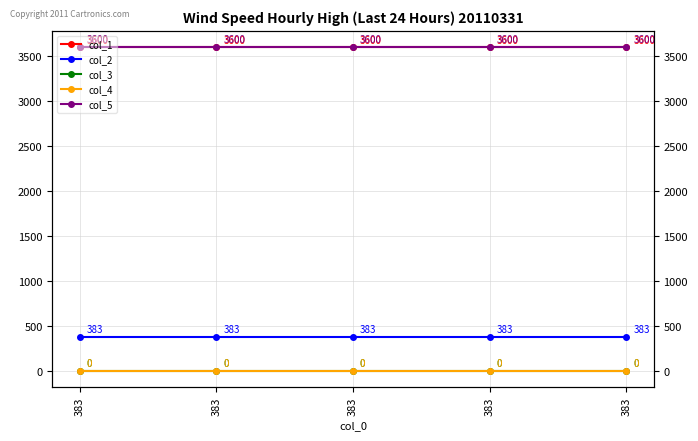

Rank the series by their maximum value, from lowest to highest.

col_3, col_4, col_2, col_1, col_5